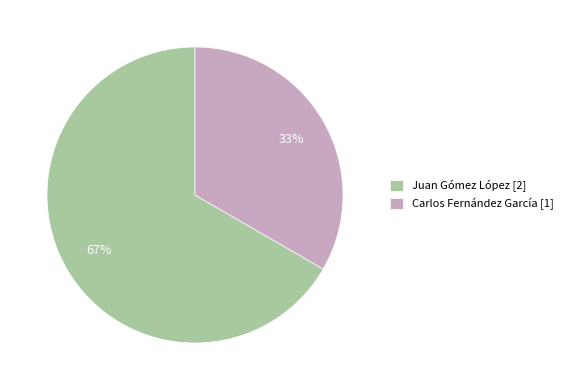

Is it true that Juan Gómez López is 67% of the pie?

True